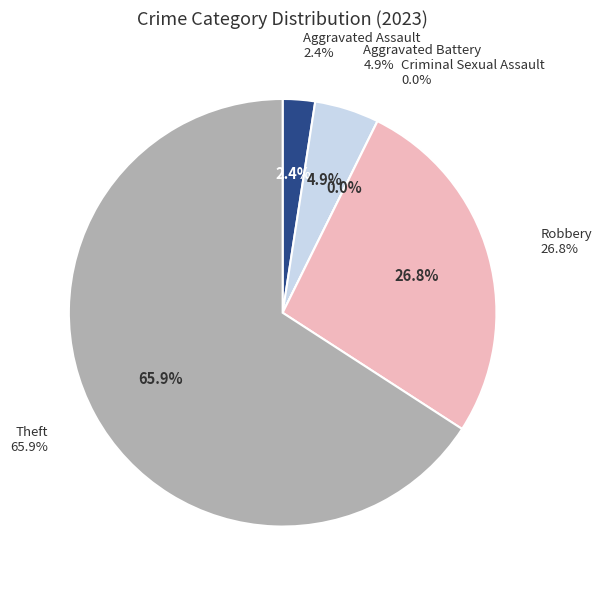

To the nearest percent, what portion does Aggravated Battery represent?

5%